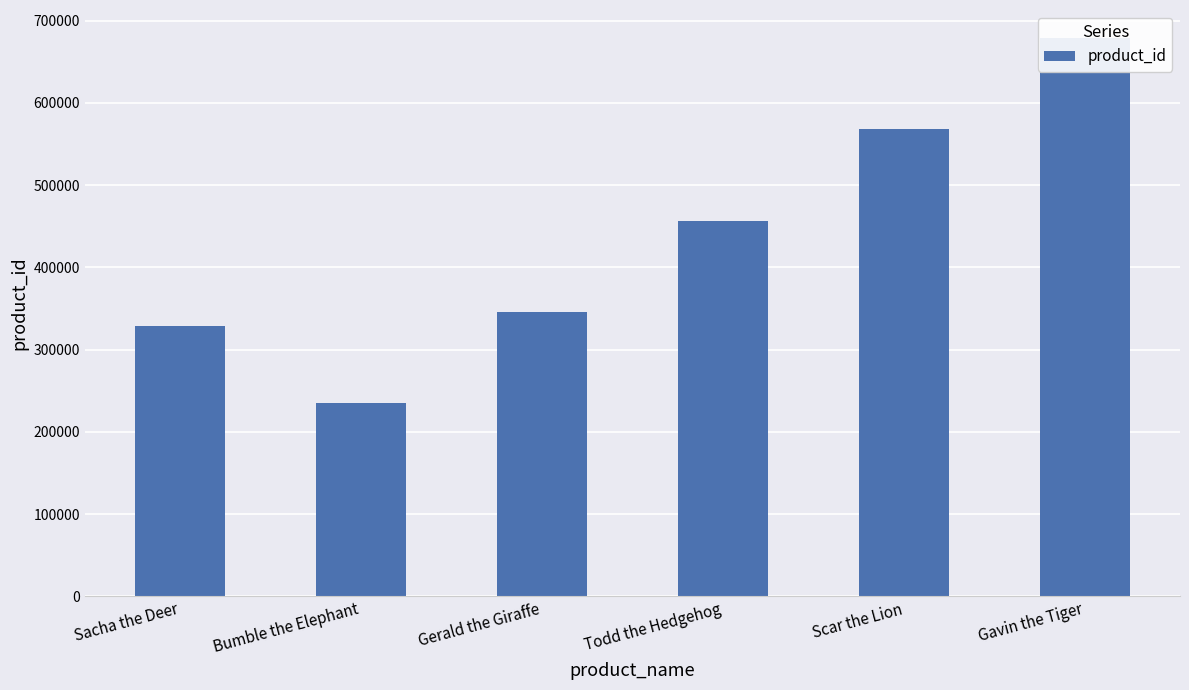

What is the minimum value shown in the chart?

234567